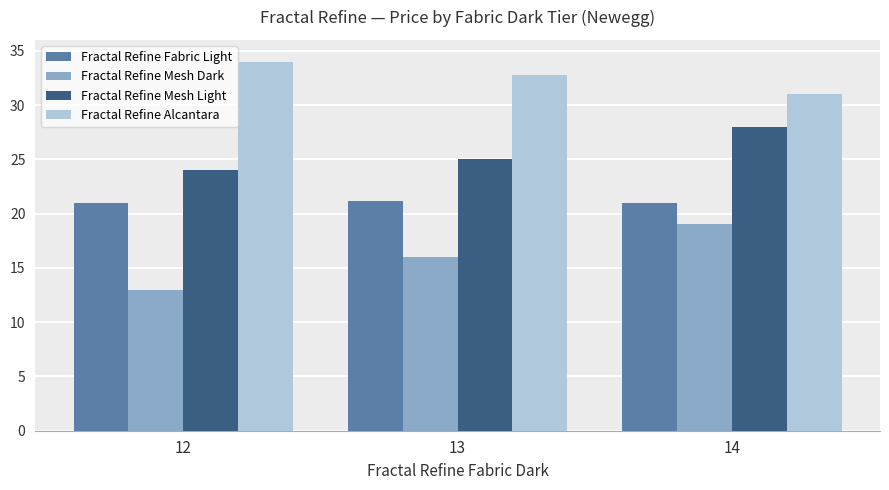

At how many categories does at least one series exceed 30?

3